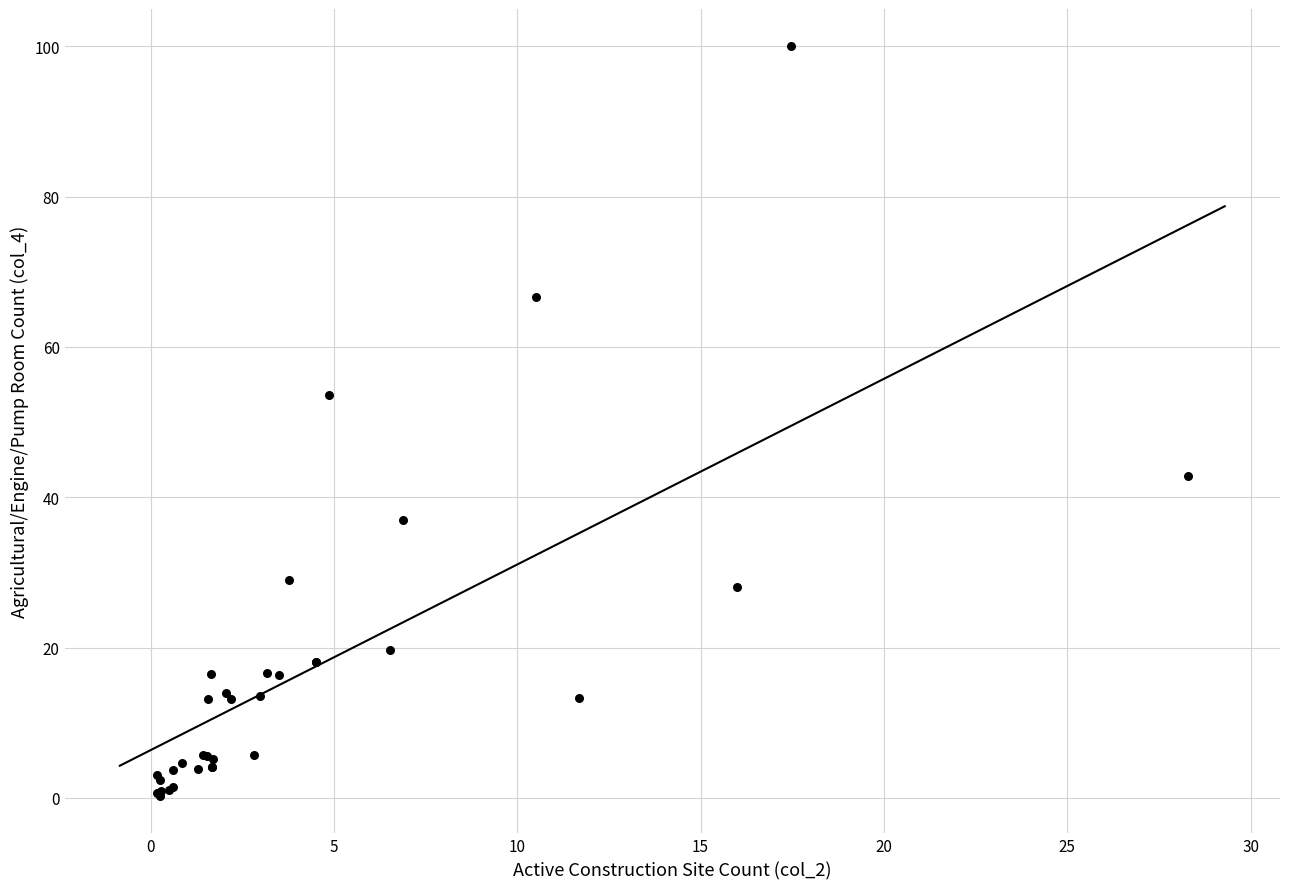

What Y value in the scatter plot is closest to 50?

53.6